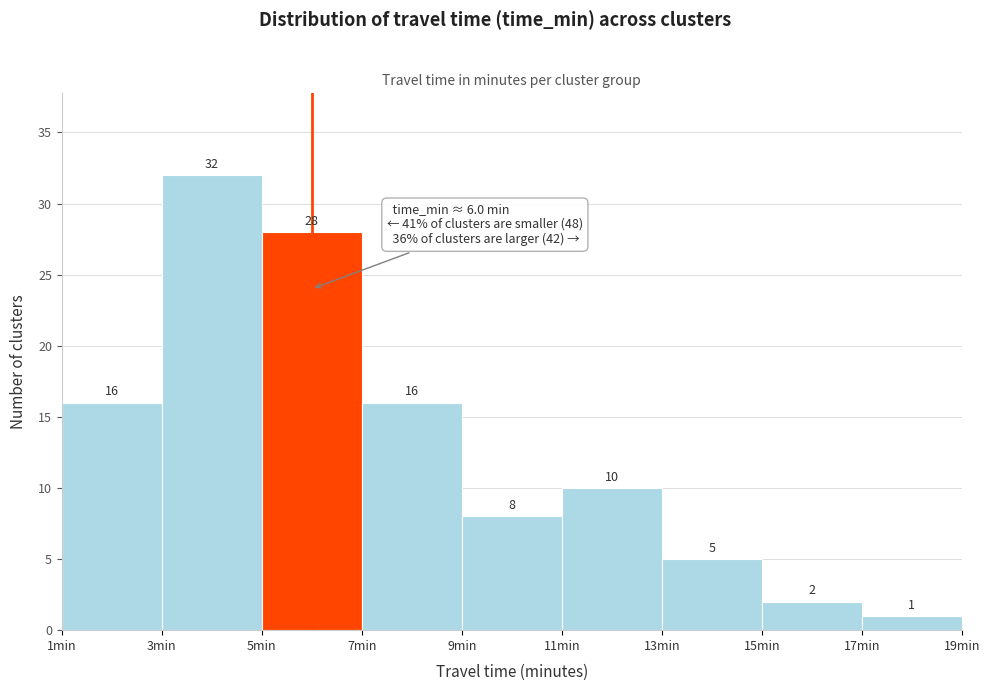

Reading left to right, list every bar in this chart as the range it spans on the x-axis followed by its height.

1 to 3: 16
3 to 5: 32
5 to 7: 28
7 to 9: 16
9 to 11: 8
11 to 13: 10
13 to 15: 5
15 to 17: 2
17 to 19: 1